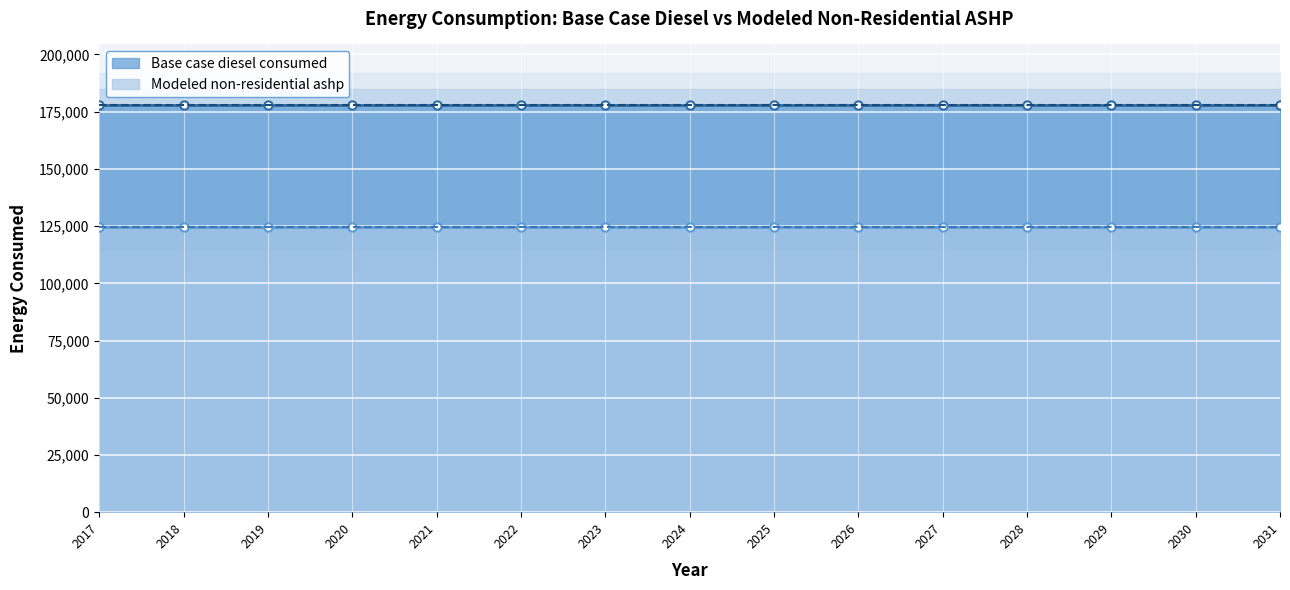

At which category does the chart reach its peak across all series?

2017